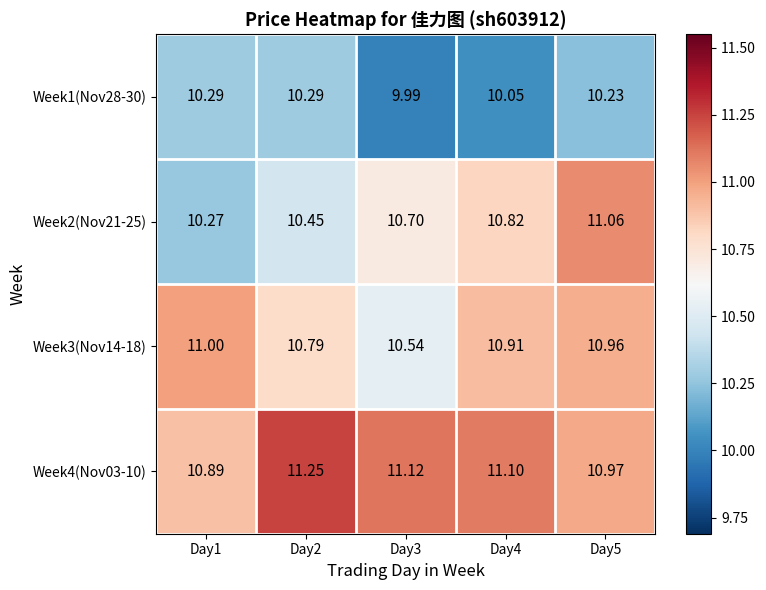

Is the value of Week3(Nov14-18) at Day4 greater than the value of Week1(Nov28-30) at Day1?

Yes